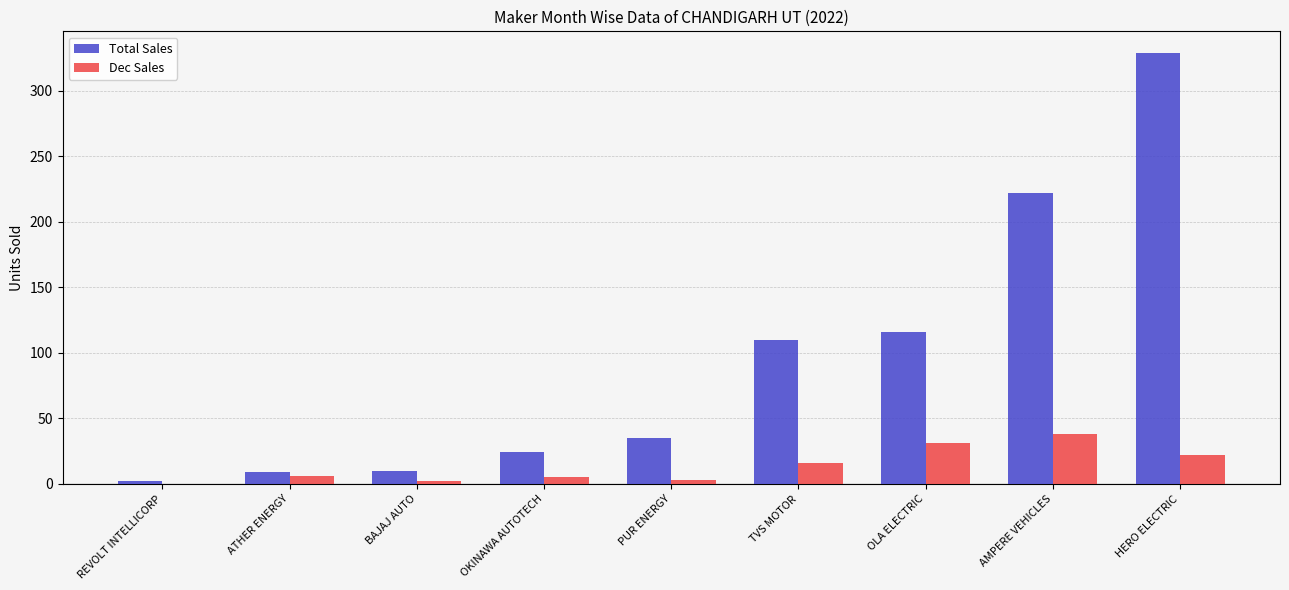

Where is Total Sales nearest to the value 165?

OLA ELECTRIC